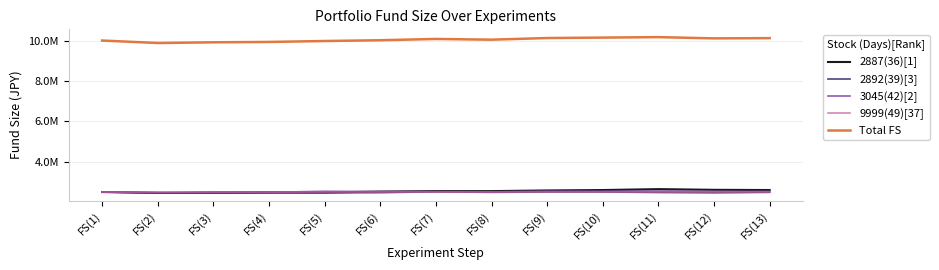

How many interior local valleys does the 3045(42)[2] series have?

2